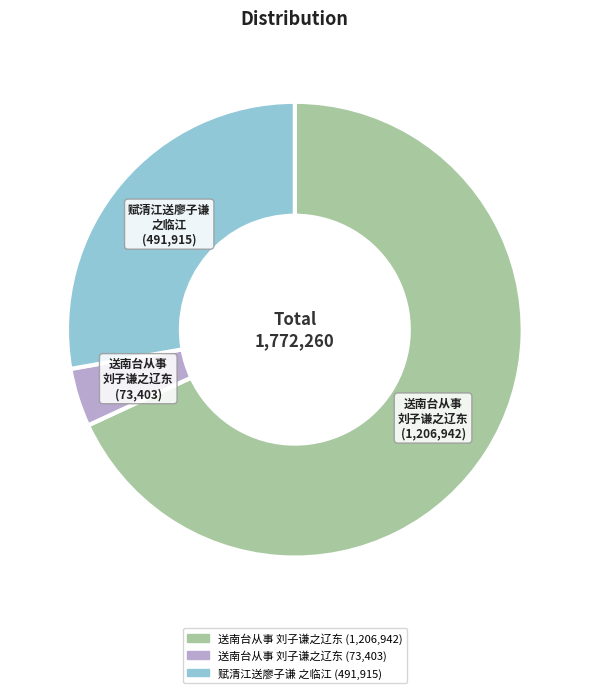

Is there a majority slice in this chart?

Yes